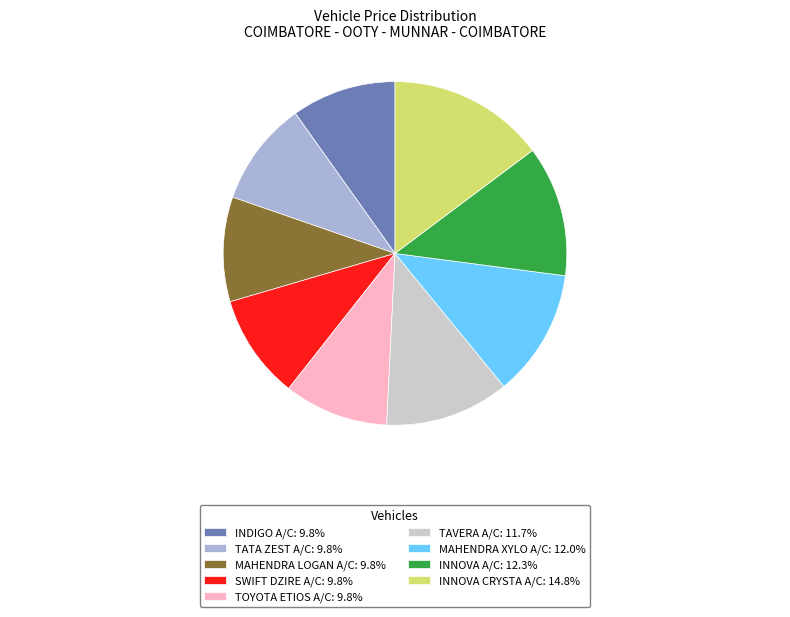

Do MAHENDRA LOGAN A/C: 9.8% and INNOVA CRYSTA A/C: 14.8% together represent more than half of the pie?

No